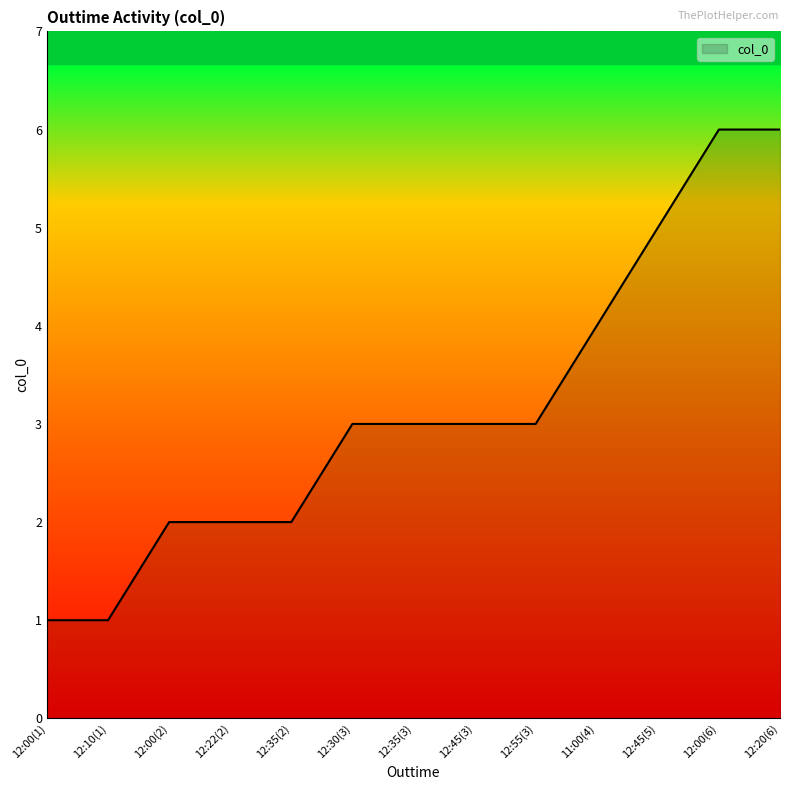

What is the greatest value displayed?

6